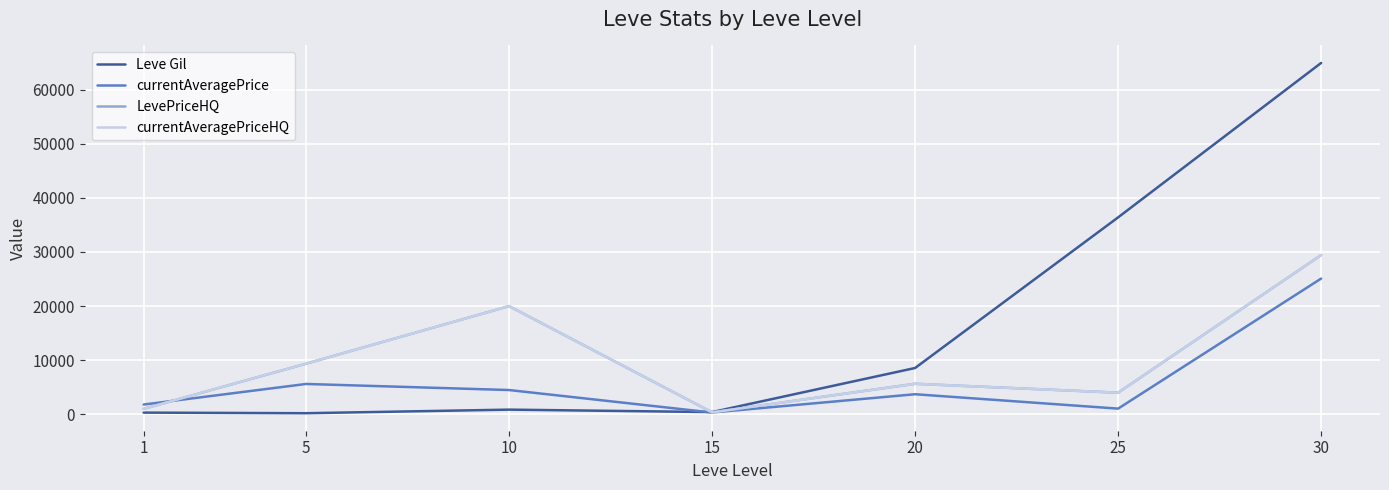

Which series has the largest total across all categories?

Leve Gil